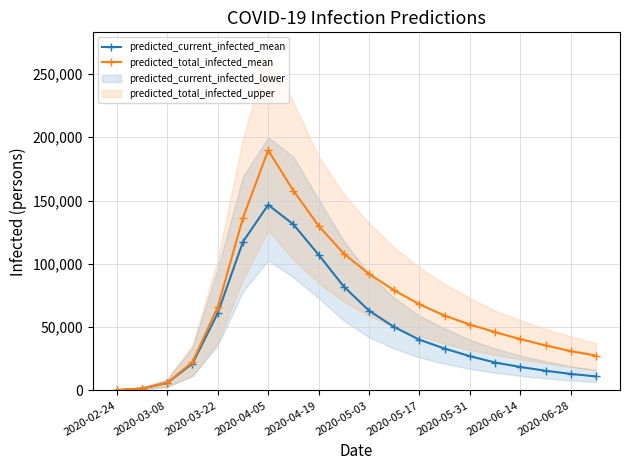

True or false: predicted_current_infected_mean has more than 0 interior local peaks.

True